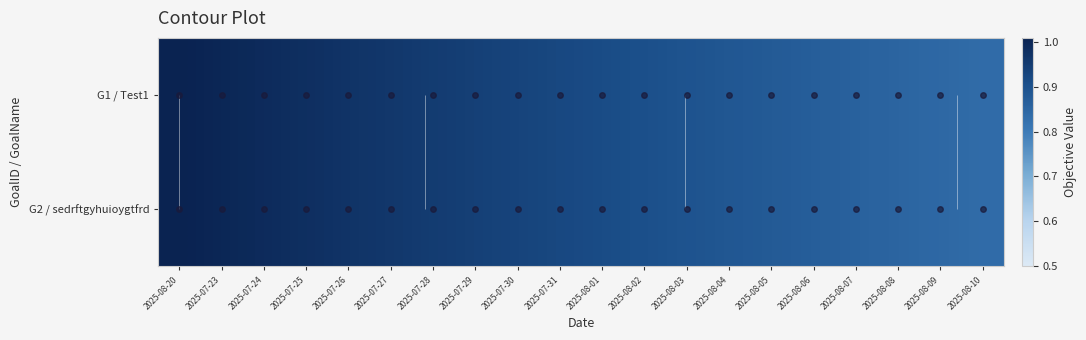

At which category is the sum across all series the highest?

2025-08-20